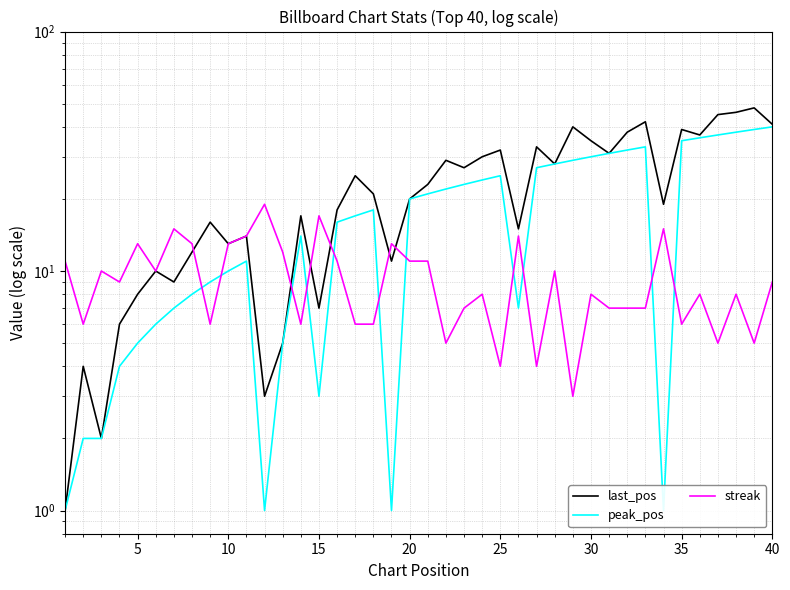

Which series has the largest range (max minus min)?

last_pos